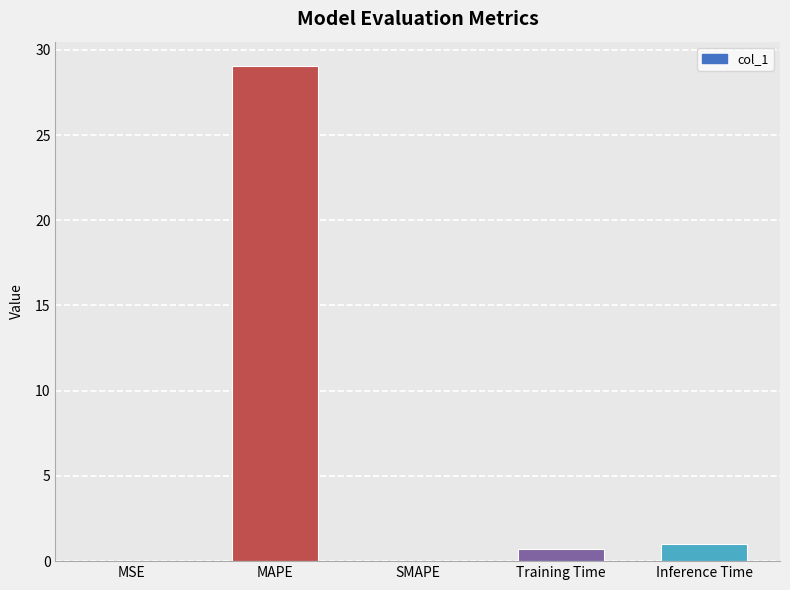

How many categories are shown in the chart?

5